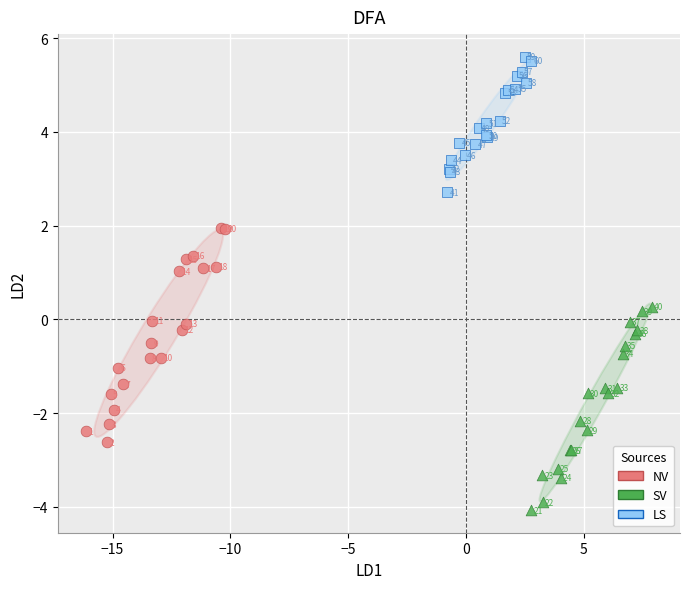

Which series reaches the maximum Y coordinate?

LS